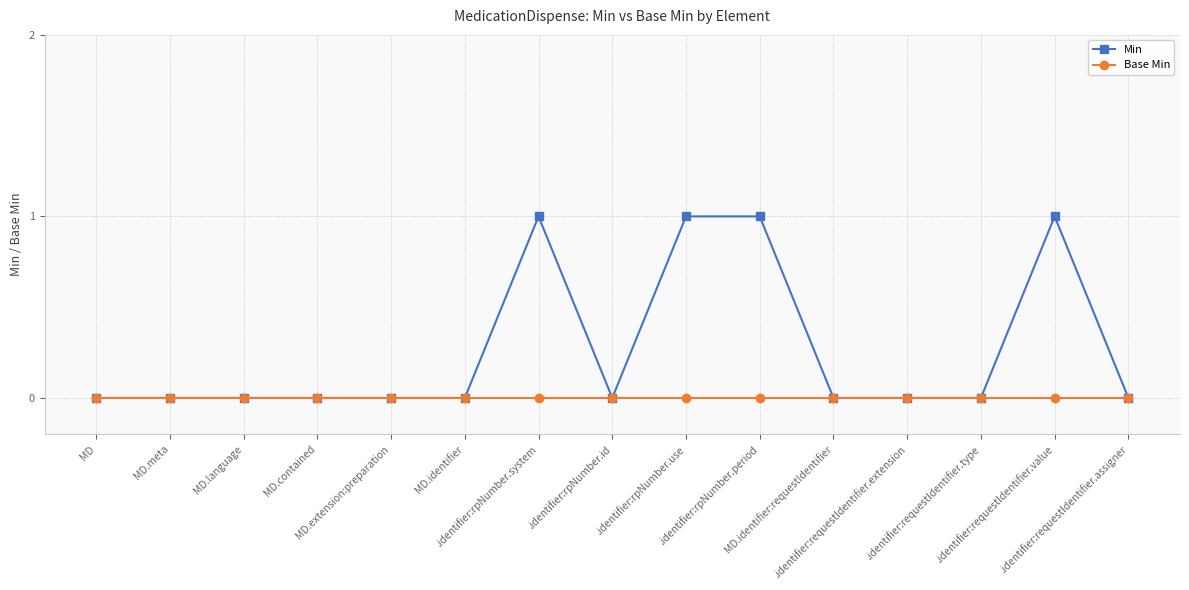

True or false: Min has a value of 0 at .identifier:rpNumber.system.

False